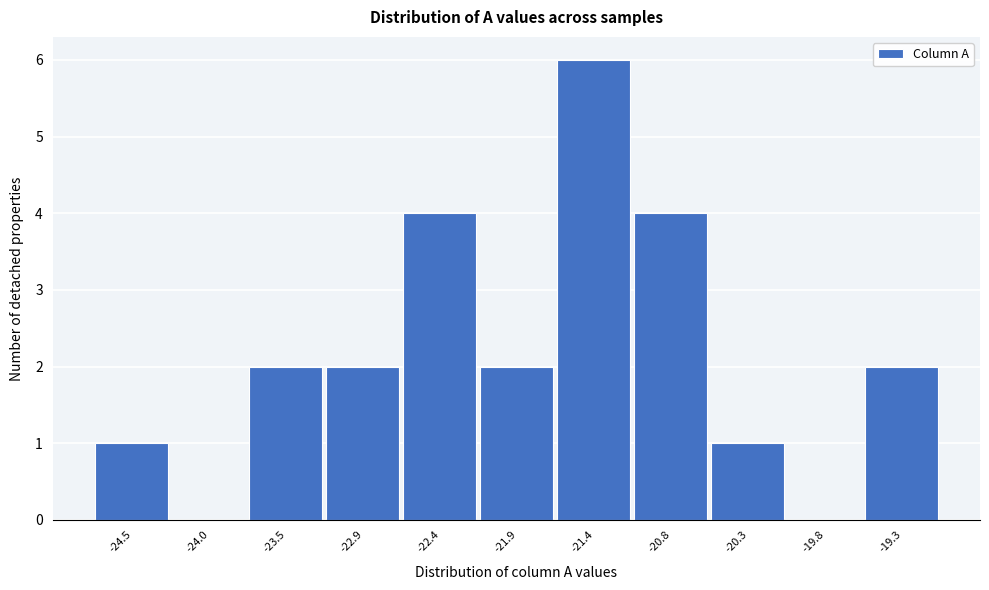

Reading right to left, list all the values displayed in this chart.

-19.3=2	-19.8=0	-20.3=1	-20.8=4	-21.4=6	-21.9=2	-22.4=4	-22.9=2	-23.5=2	-24.0=0	-24.5=1